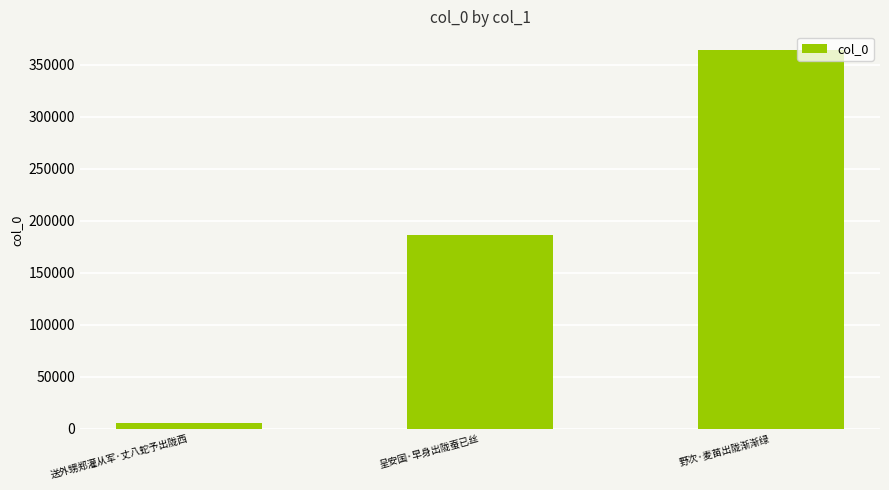

Rank the categories by value from lowest to highest.

送外甥郑灌从军·丈八蛇予出陇西, 呈安国·早身出陇蚕已丝, 野次·麦苗出陇渐渐绿